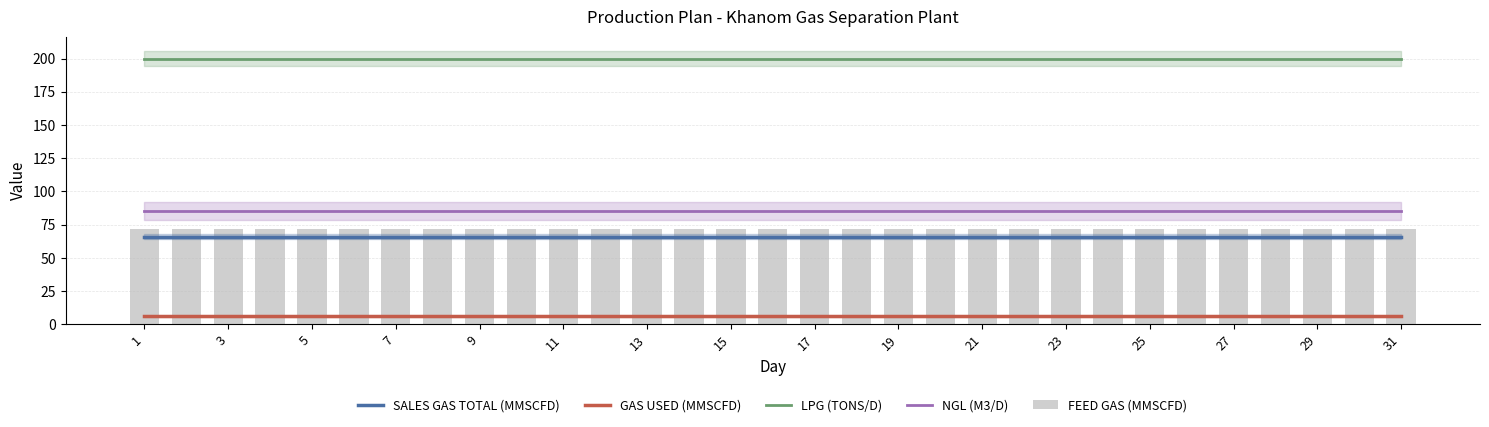

What is the maximum value for NGL (M3/D)?

85.0